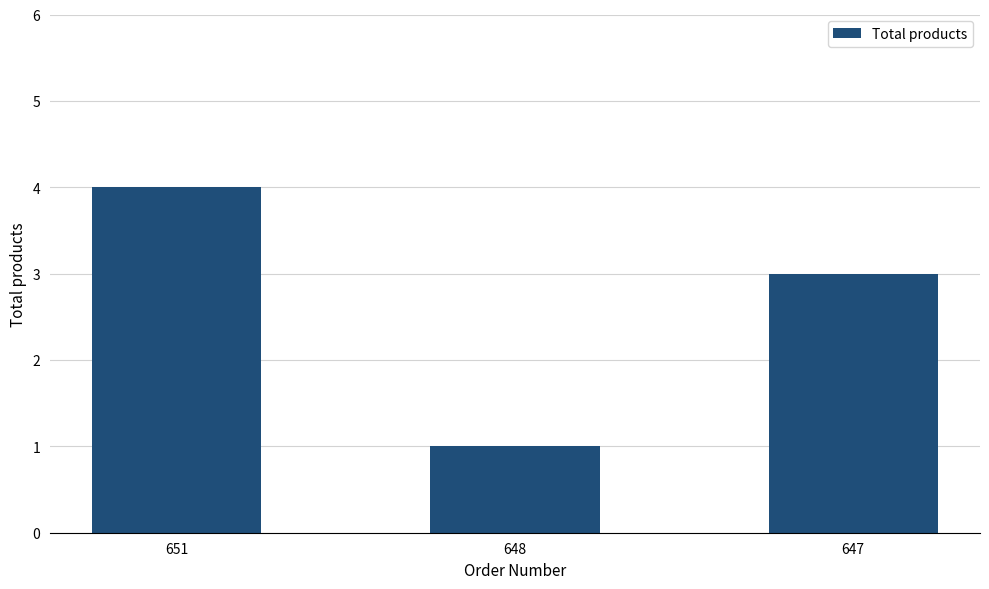

Which has a higher value, 651 or 648?

651